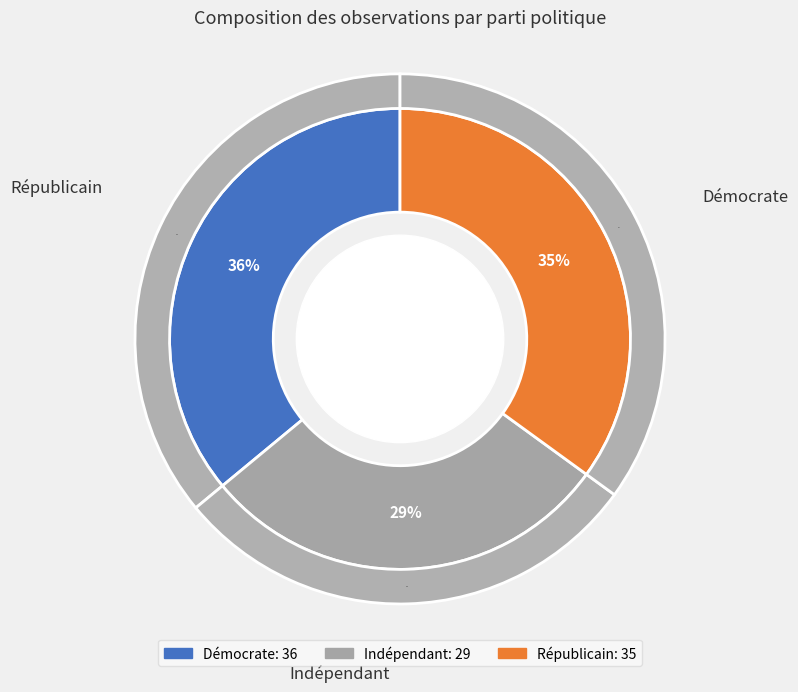

How many slices are in this pie chart?

3